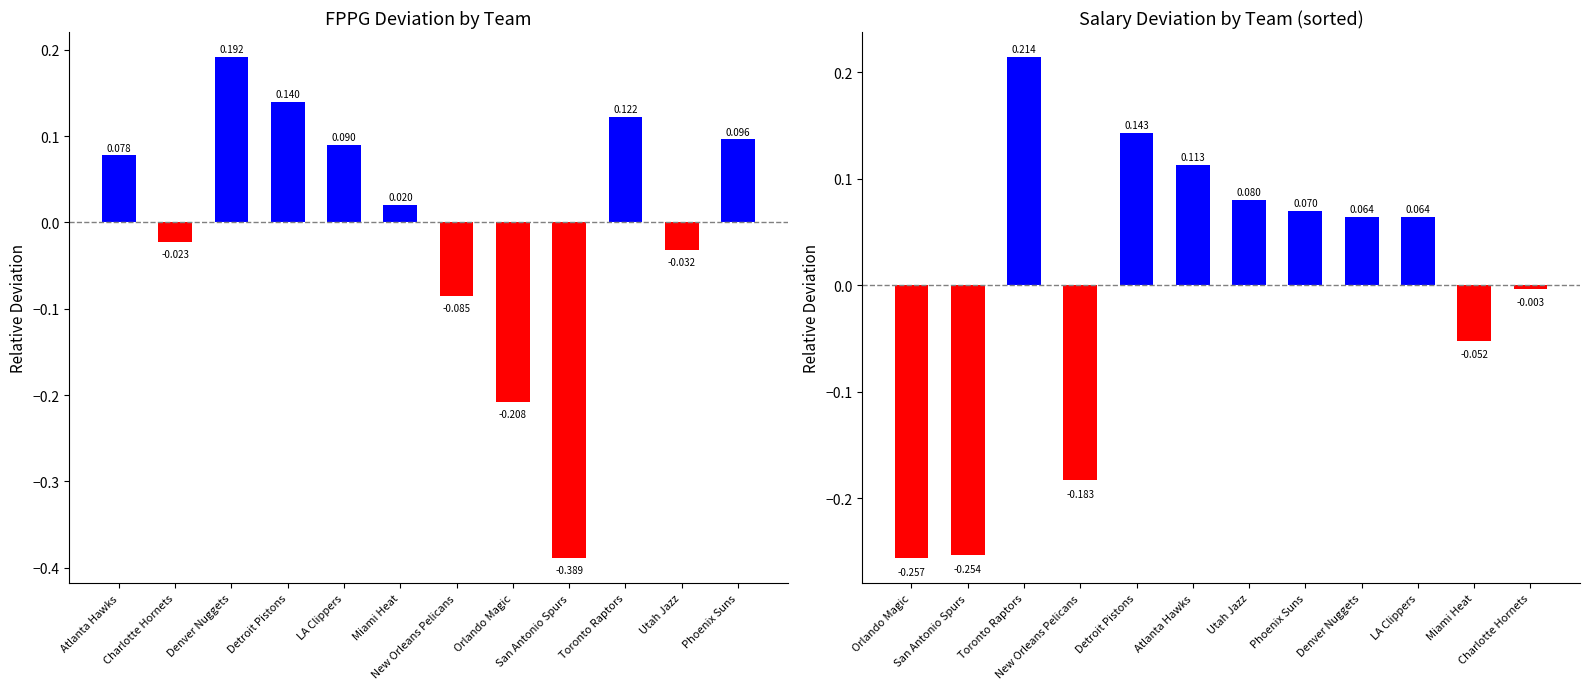

Between Orlando Magic and Atlanta Hawks, which is larger?

Atlanta Hawks